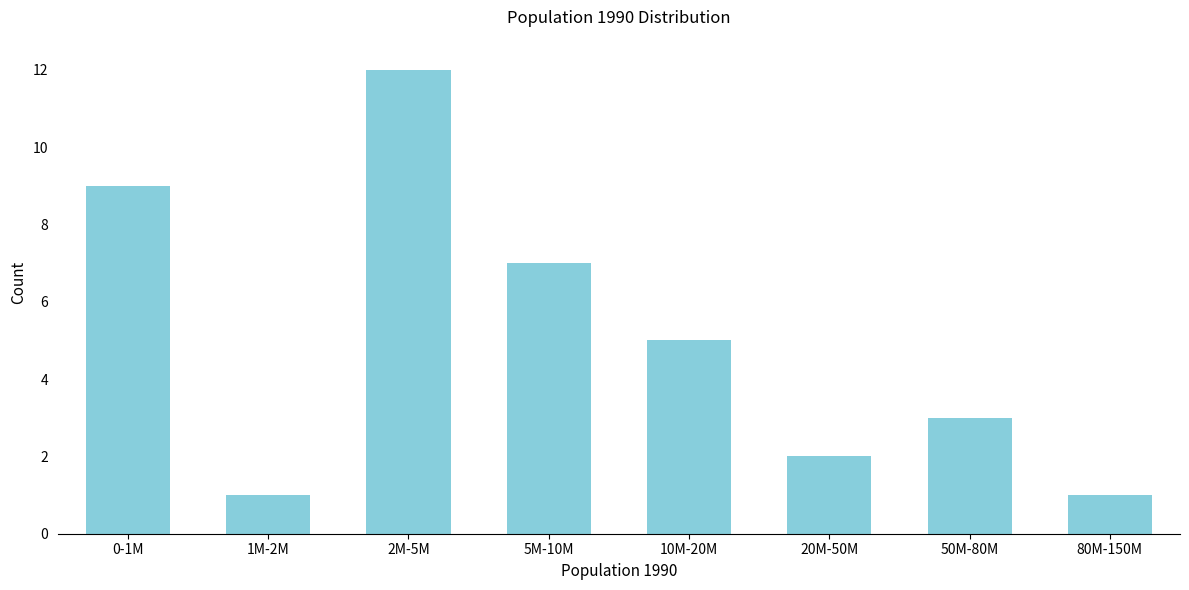

Reading right to left, transcribe all the data shown in this chart.

80M-150M=1	50M-80M=3	20M-50M=2	10M-20M=5	5M-10M=7	2M-5M=12	1M-2M=1	0-1M=9